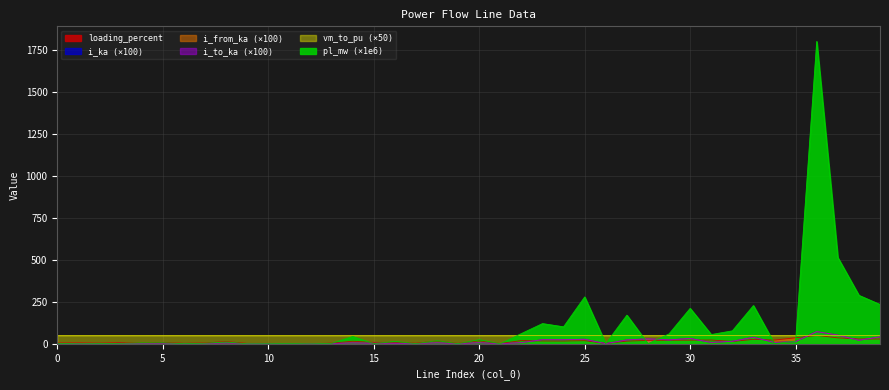

Which series has the largest total across all categories?

pl_mw